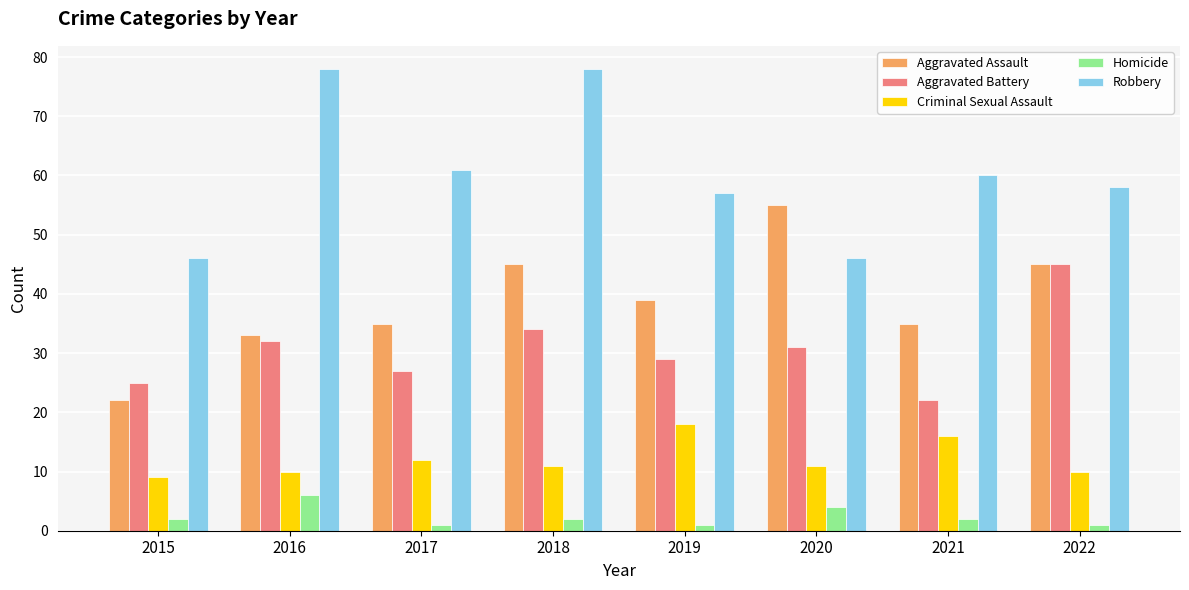

At which category is the sum across all series the highest?

2018